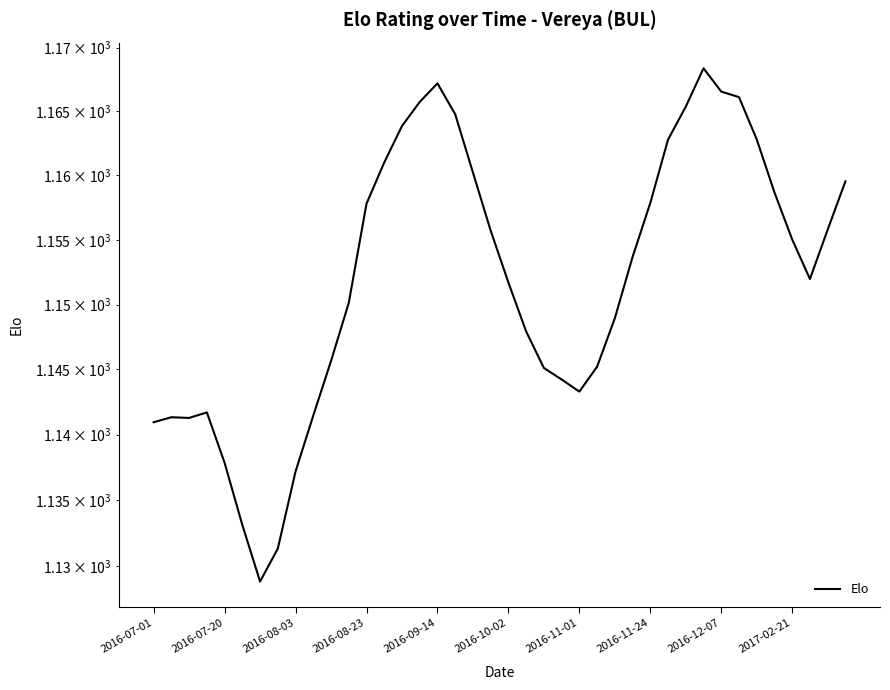

What is the average value?

1152.0